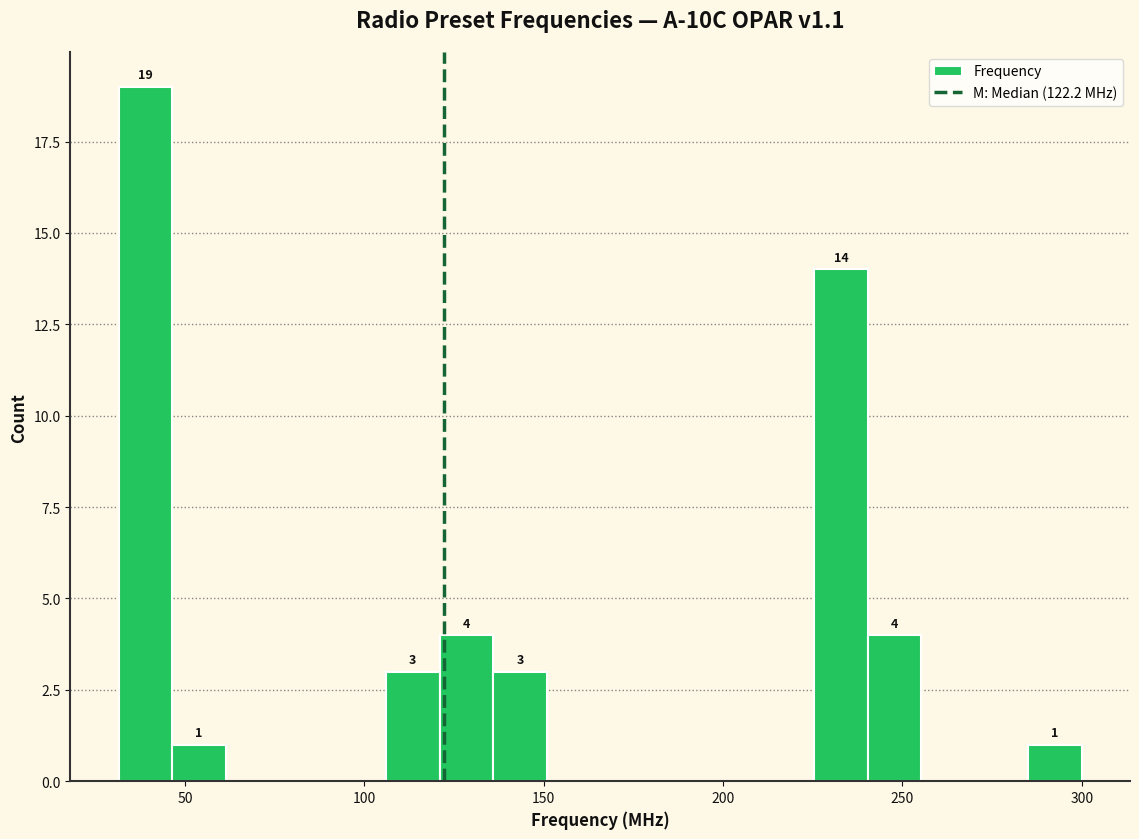

Around what value on the x-axis is the tallest bar? Give the approximate position of its centre, as read against the axis.

40